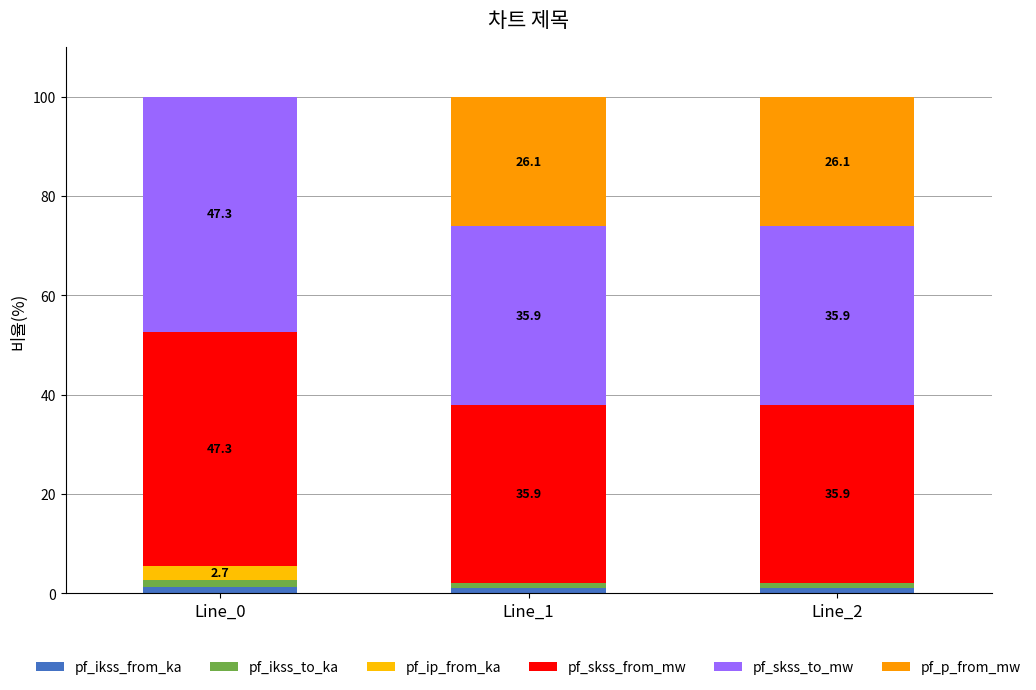

What is the average value of the pf_skss_from_mw series?

39.7